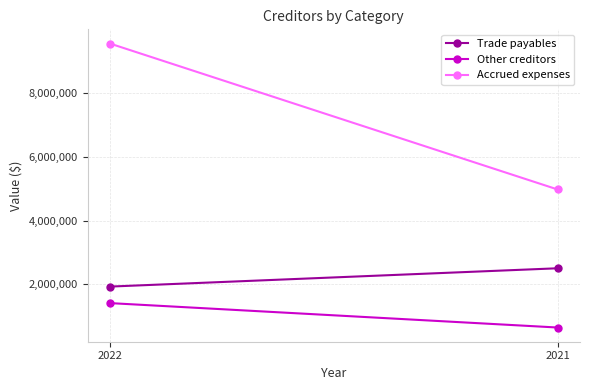

What is the average value of the Accrued expenses series?

7263534